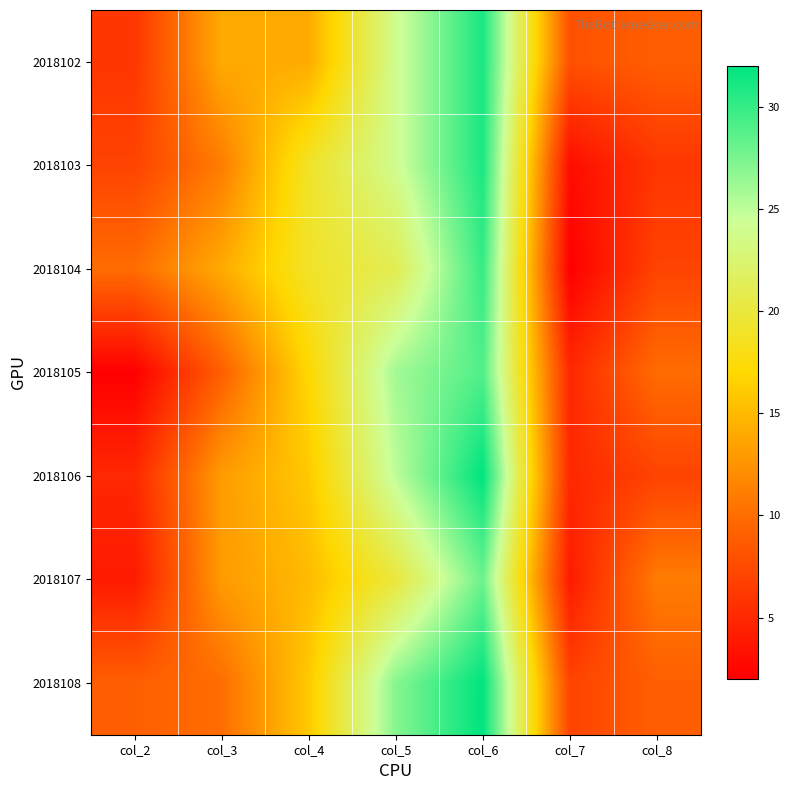

At col_2, list the series in order from largest to smallest.

2018104, 2018108, 2018103, 2018102, 2018106, 2018107, 2018105